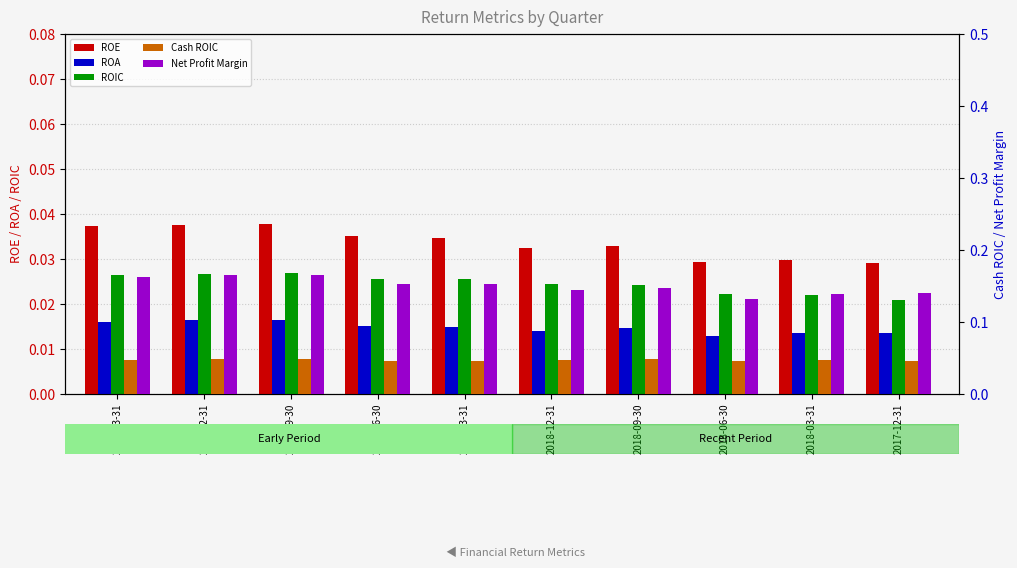

What is the label of the 3rd bar from the left?

2019-09-30